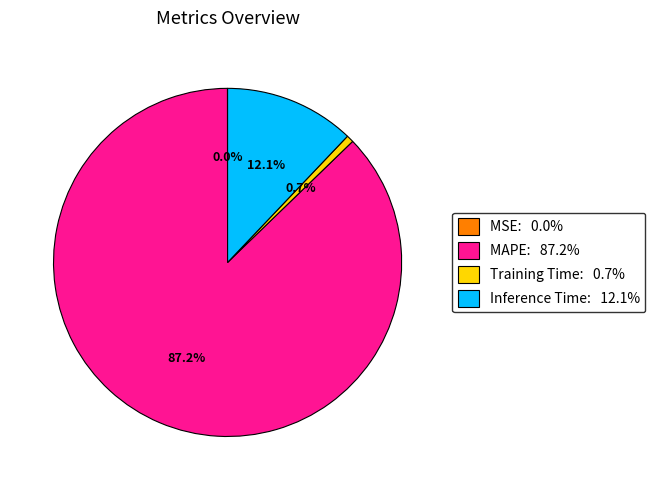

Between Training Time: 0.7% and Inference Time: 12.1%, which is larger?

Inference Time: 12.1%